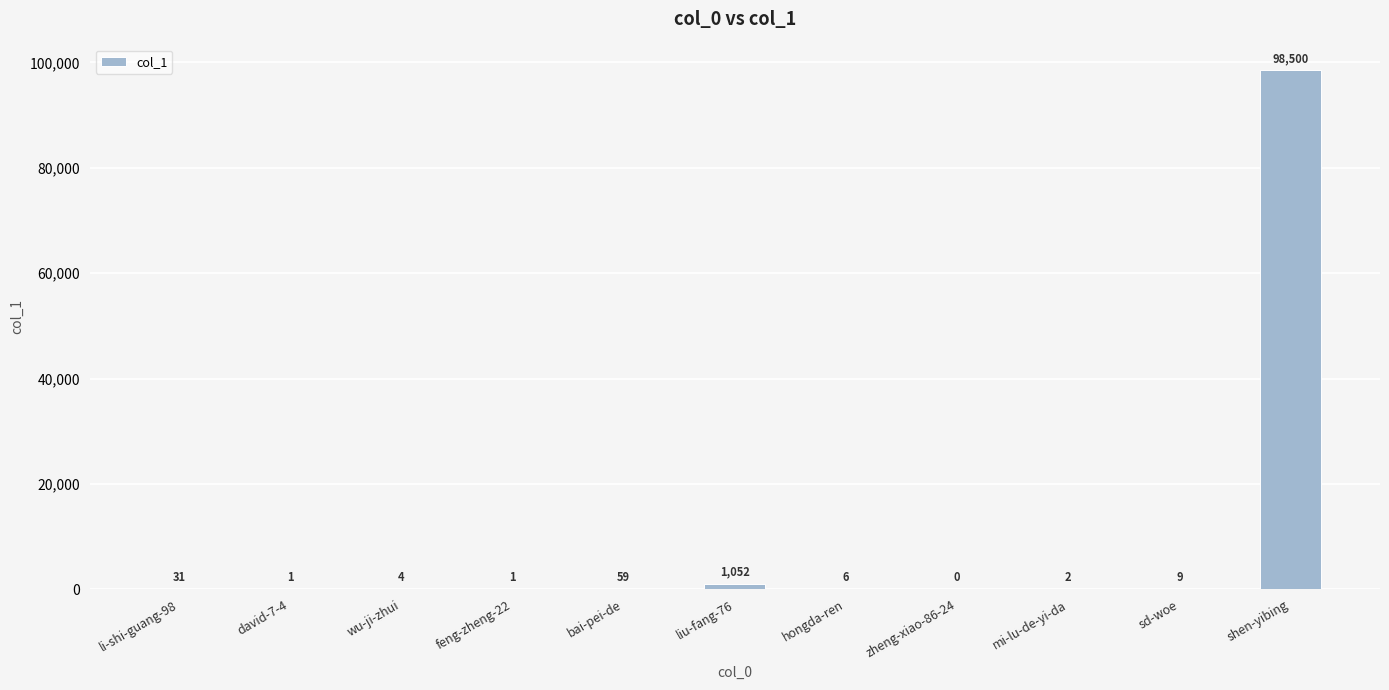

How many values are above zero?

10